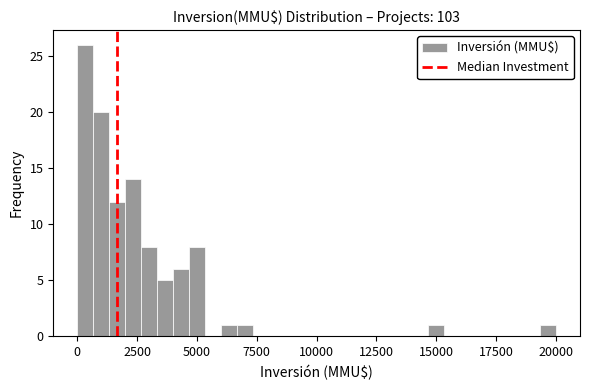

Read against the x-axis, roughly where is the centre of the tallest bar?

500